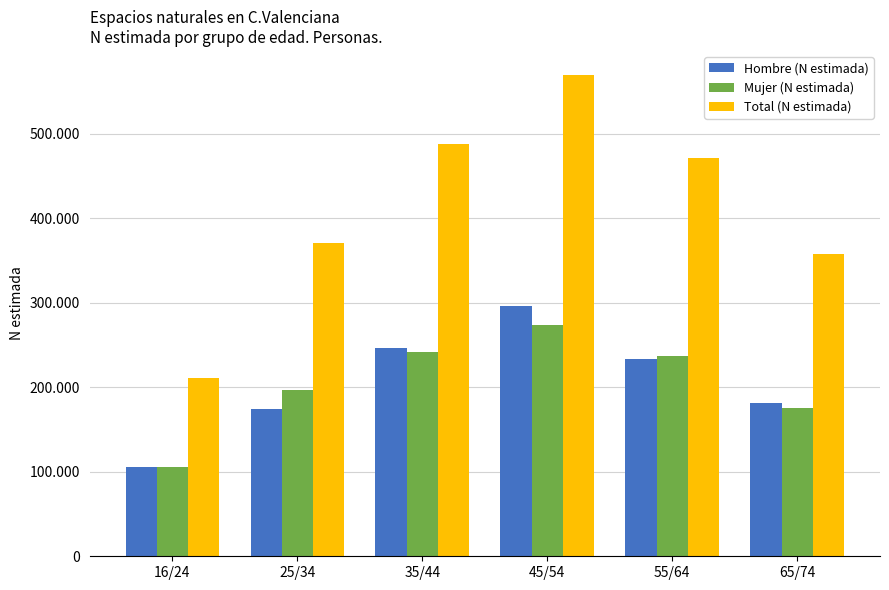

What are all the series names shown in the legend?

Hombre (N estimada), Mujer (N estimada), Total (N estimada)